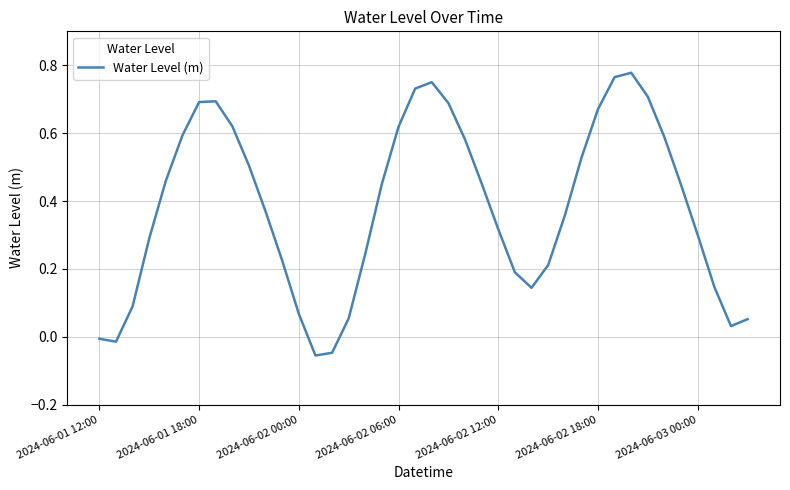

Reading left to right, list all the values displayed in this chart.

-0.0	-0.0	0.1	0.3	0.5	0.6	0.7	0.7	0.6	0.5	0.4	0.2	0.1	-0.1	-0.0	0.1	0.2	0.5	0.6	0.7	0.8	0.7	0.6	0.5	0.3	0.2	0.1	0.2	0.4	0.5	0.7	0.8	0.8	0.7	0.6	0.4	0.3	0.1	0.0	0.1